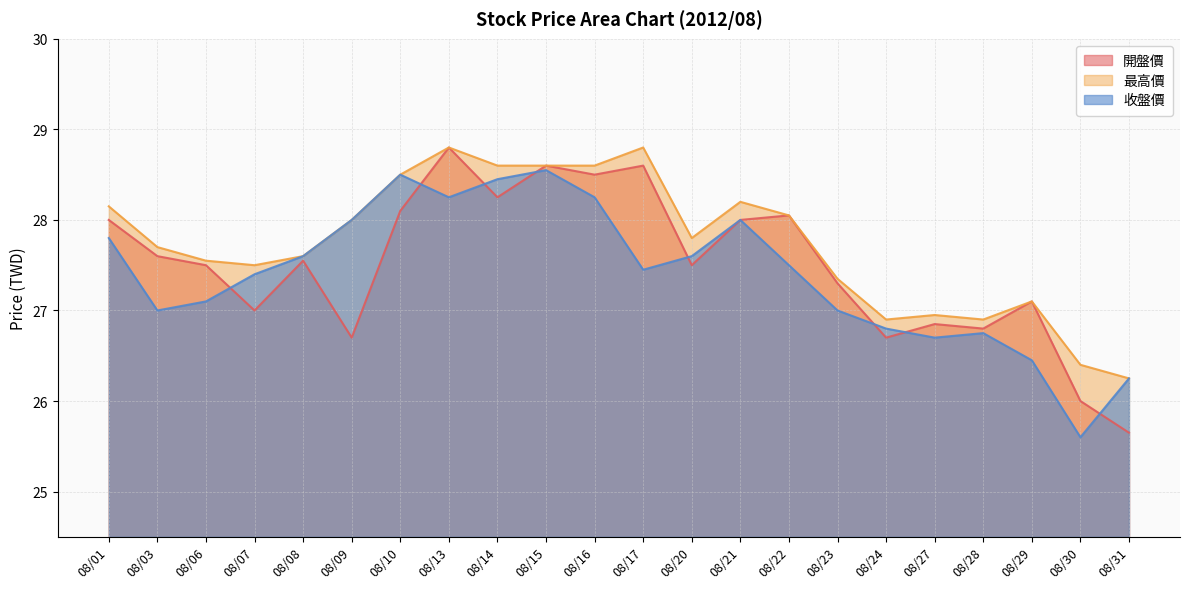

Does the chart display data point markers on the line(s)?

No